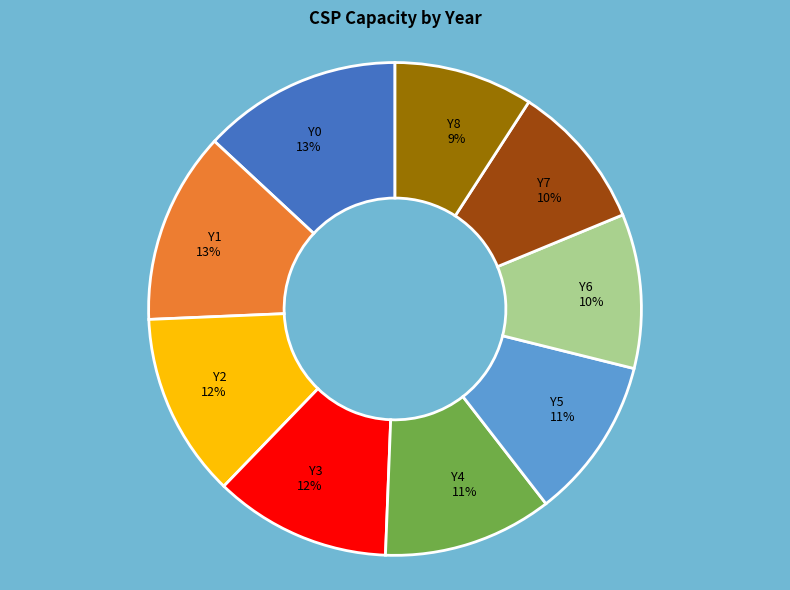

What percentage is the Y4 slice, to the nearest percent?

11%